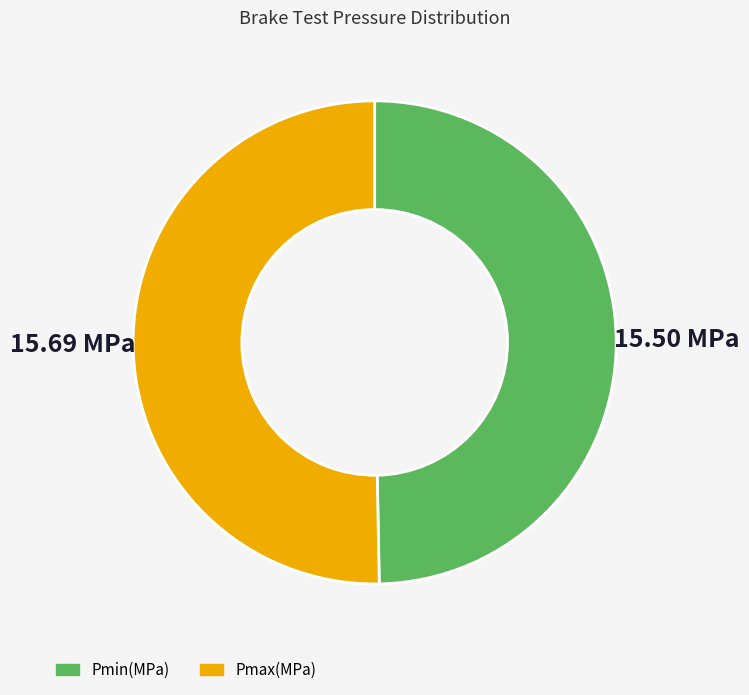

Does any single category account for the majority?

Yes